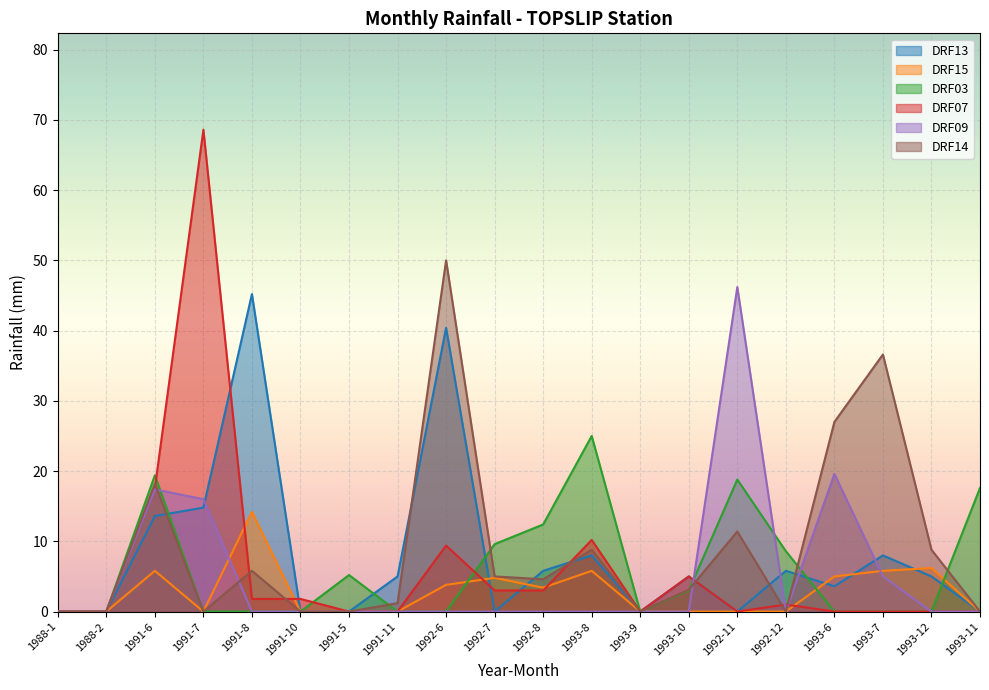

Reading right to left, list all the values displayed in this chart.

DRF13: 0.0	5.0	8.0	3.6	5.8	0.0	5.0	0.0	8.0	5.8	0.0	40.4	5.0	0.0	0.0	45.2	14.8	13.6	0.0	0.0
DRF15: 0.0	6.2	5.8	5.0	0.0	0.0	0.0	0.0	5.8	3.4	4.8	3.8	0.0	0.0	0.0	14.2	0.0	5.8	0.0	0.0
DRF03: 17.6	0.0	0.0	0.0	8.6	18.8	3.0	0.0	25.0	12.4	9.6	0.0	0.0	5.2	0.0	0.0	0.0	19.4	0.0	0.0
DRF07: 0.0	0.0	0.0	0.0	1.0	0.0	5.0	0.0	10.2	3.0	3.0	9.4	0.0	0.0	1.8	1.8	68.6	17.6	0.0	0.0
DRF09: 0.0	0.0	5.0	19.6	0.0	46.2	0.0	0.0	0.0	0.0	0.0	0.0	0.0	0.0	0.0	0.0	16.0	17.4	0.0	0.0
DRF14: 0.0	8.8	36.6	27.0	0.0	11.4	3.1	0.0	8.8	4.6	5.0	50.0	1.2	0.0	0.0	5.8	0.0	18.2	0.0	0.0